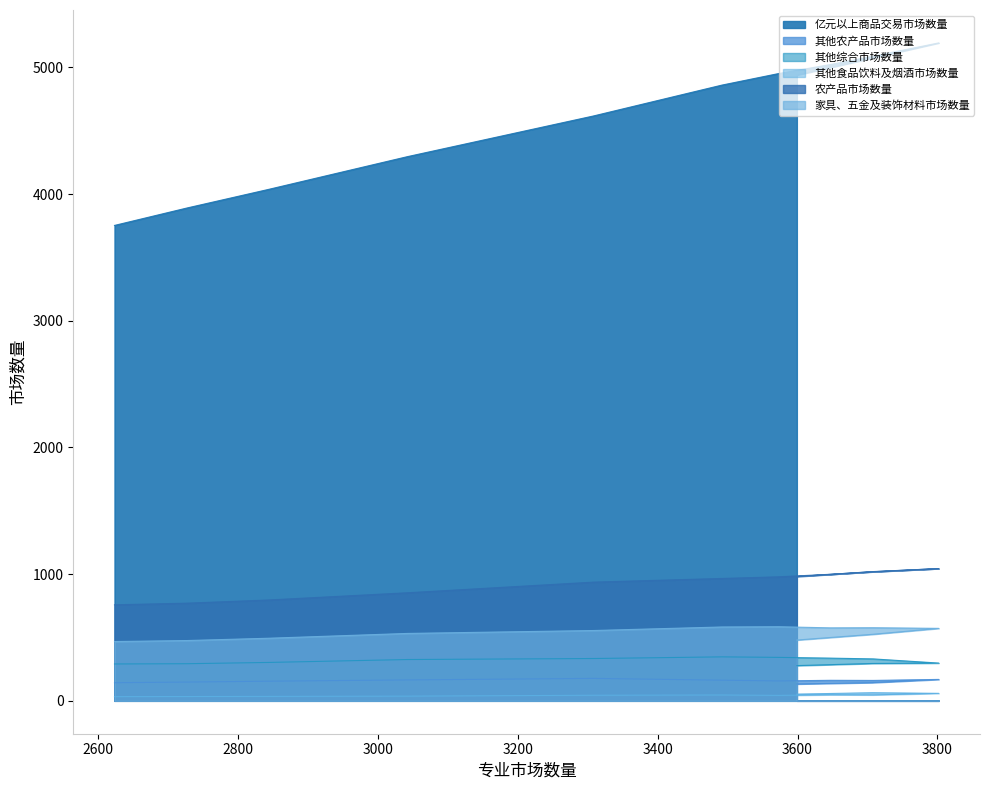

Reading left to right, extract all data points from this chart.

亿元以上商品交易市场数量: 4940	5075	5194	5089	5023	4952	4861	4617	4296	4037	3891	3753
其他农产品市场数量: 133	144	169	161	162	157	163	177	165	155	148	143
其他综合市场数量: 278	295	298	331	337	343	347	334	326	303	293	291
其他食品饮料及烟酒市场数量: 53	64	59	47	48	43	46	44	37	35	34	33
农产品市场数量: 981	1020	1044	1019	999	979	966	937	853	796	771	758
家具、五金及装饰材料市场数量: 480	525	572	577	576	585	583	555	532	494	476	468